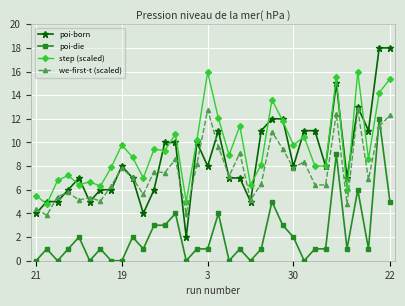

What is the value of the poi-die point at the 24th from the left?

3.0